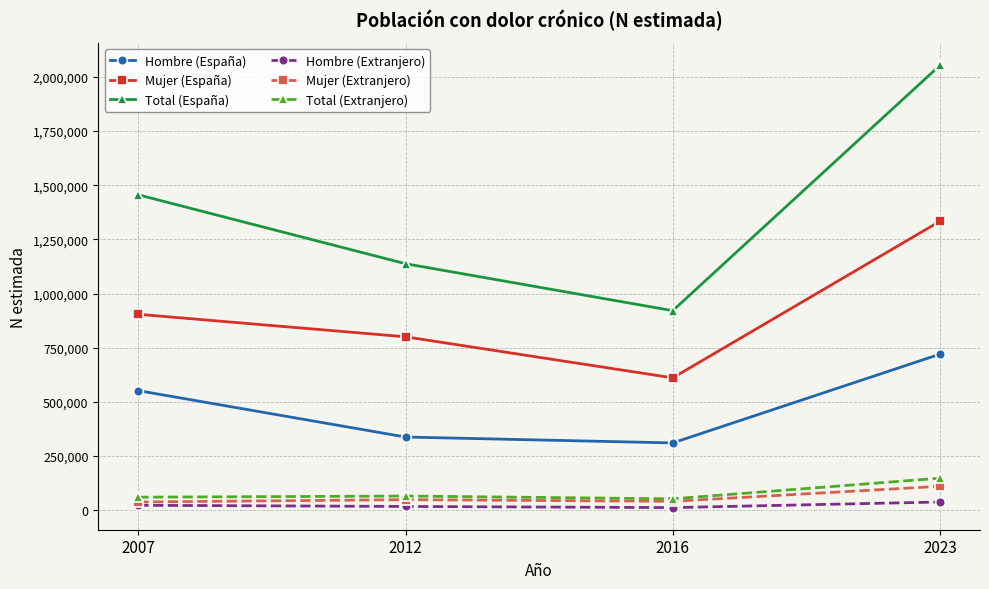

What is the average value of the Total (Extranjero) series?

81017